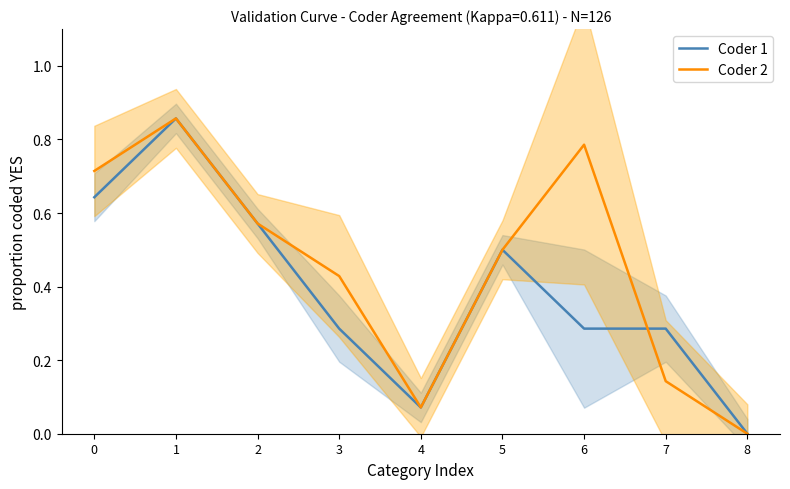

How many interior local valleys does the Coder 1 series have?

1